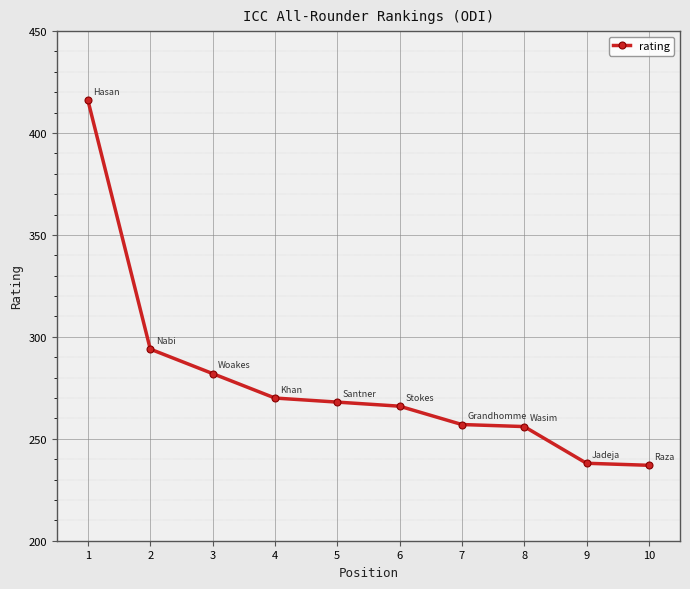

True or false: the data has more than 1 interior local peaks.

False